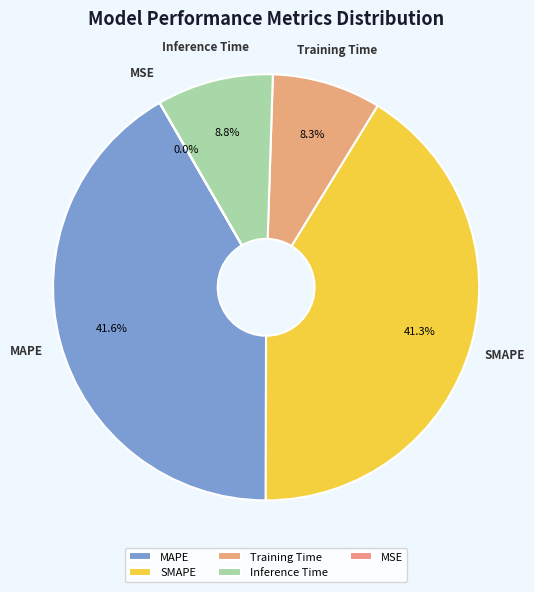

True or false: Inference Time accounts for 9% of the total.

True